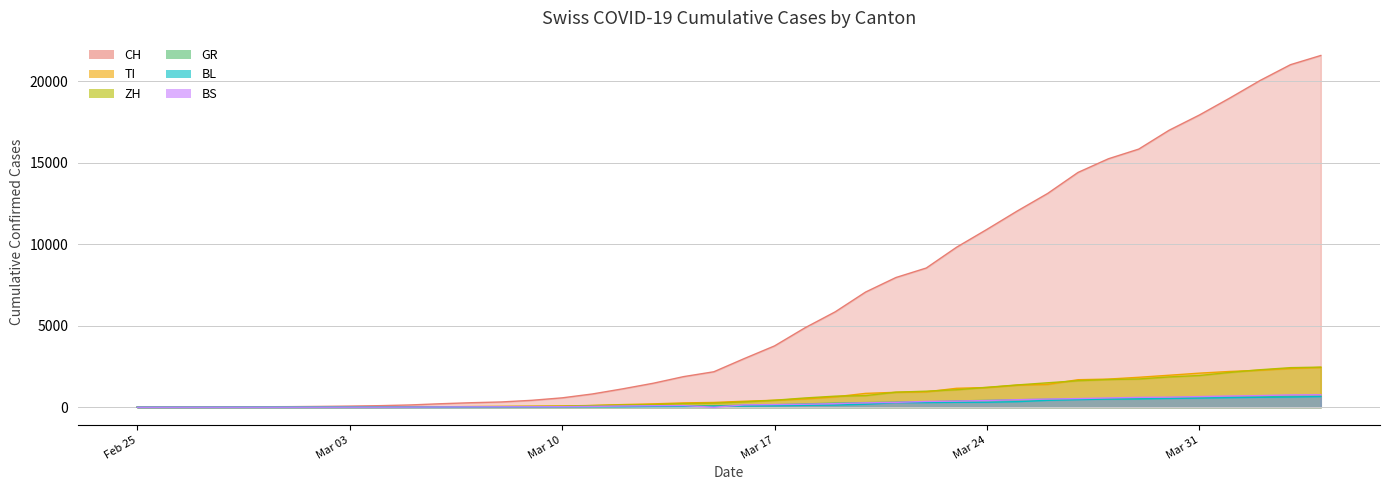

What is the label of the 40th point from the right?

Feb 25